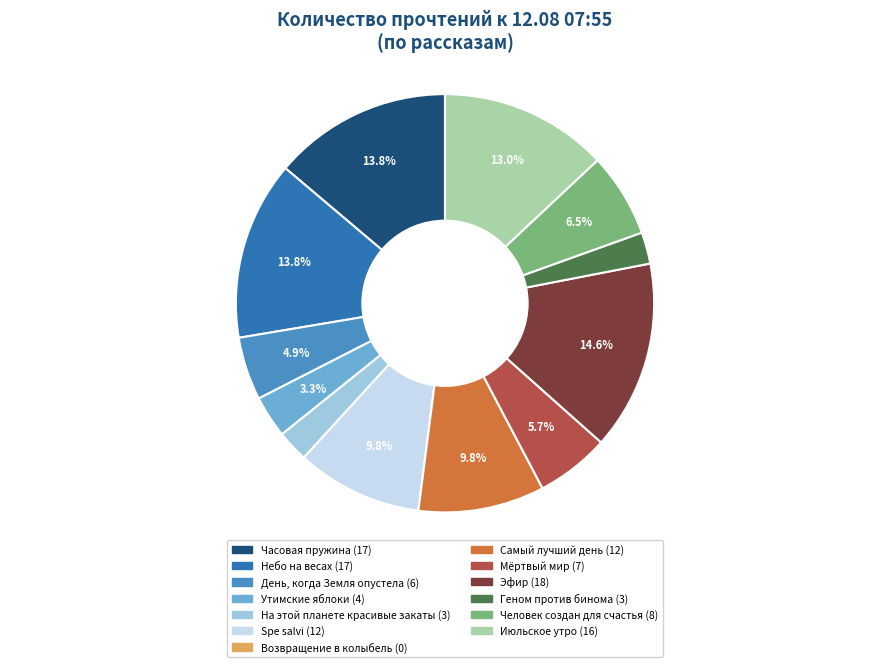

Which slice is the largest?

Эфир